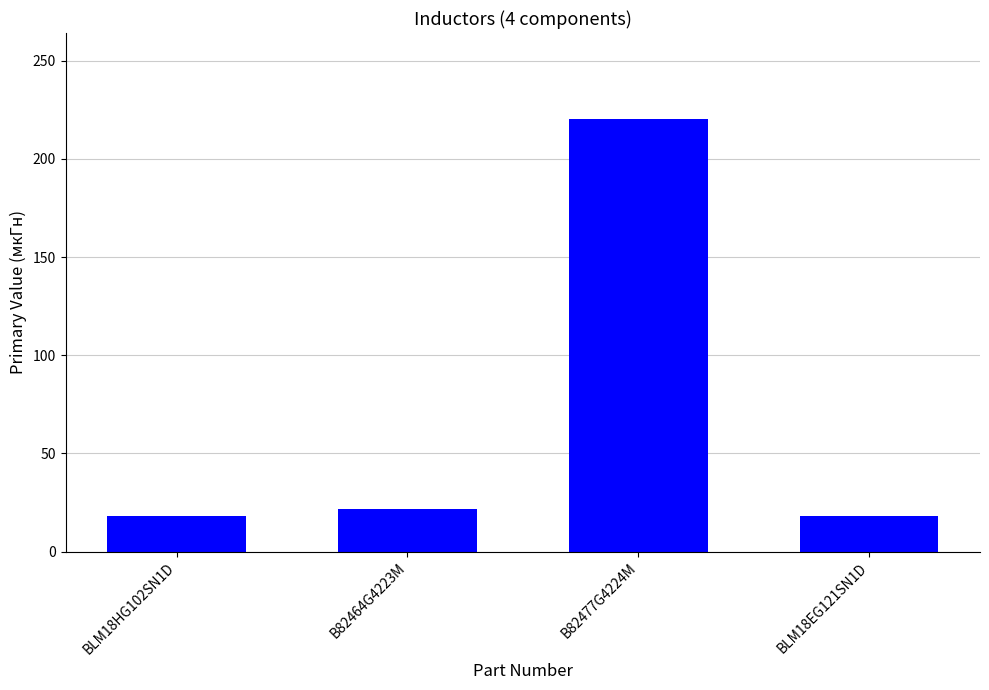

What is the difference between the values at B82464G4223M and BLM18EG121SN1D?

4